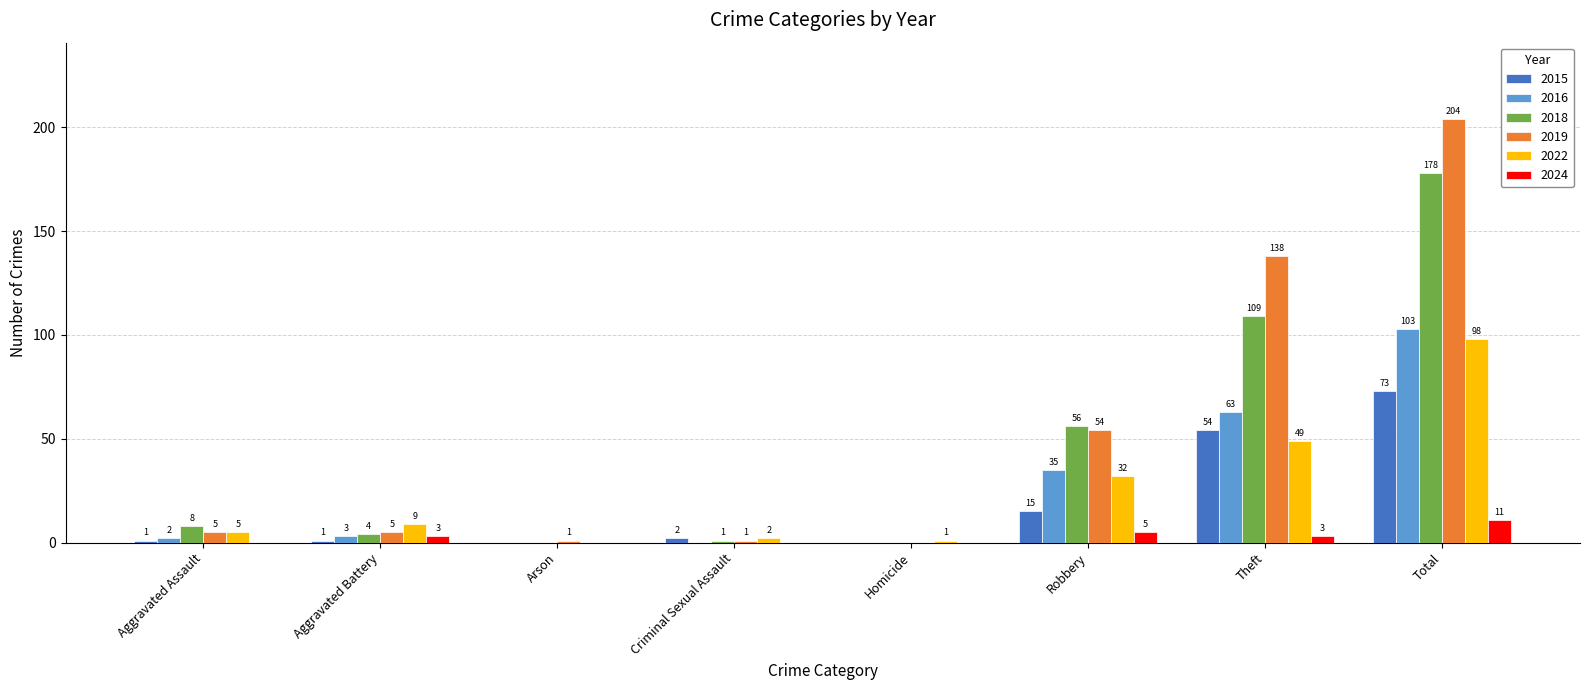

At which category is the sum across all series the highest?

Total